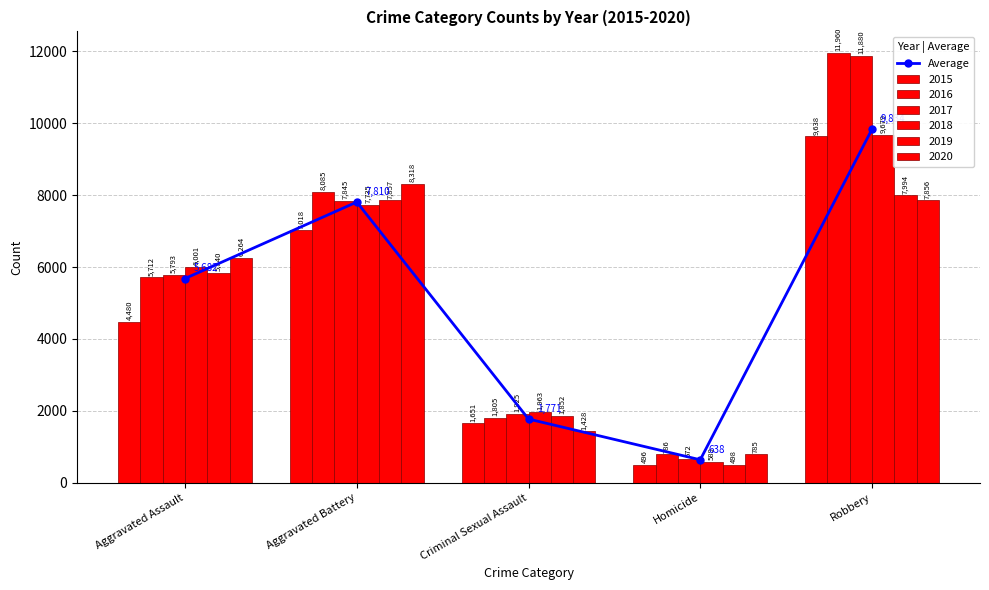

What is the value of the 1st bar from the left?

5681.7